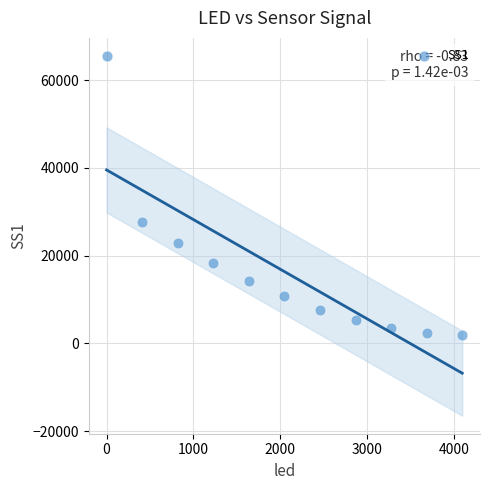

What is the range of X values (max minus min)?

4095.0